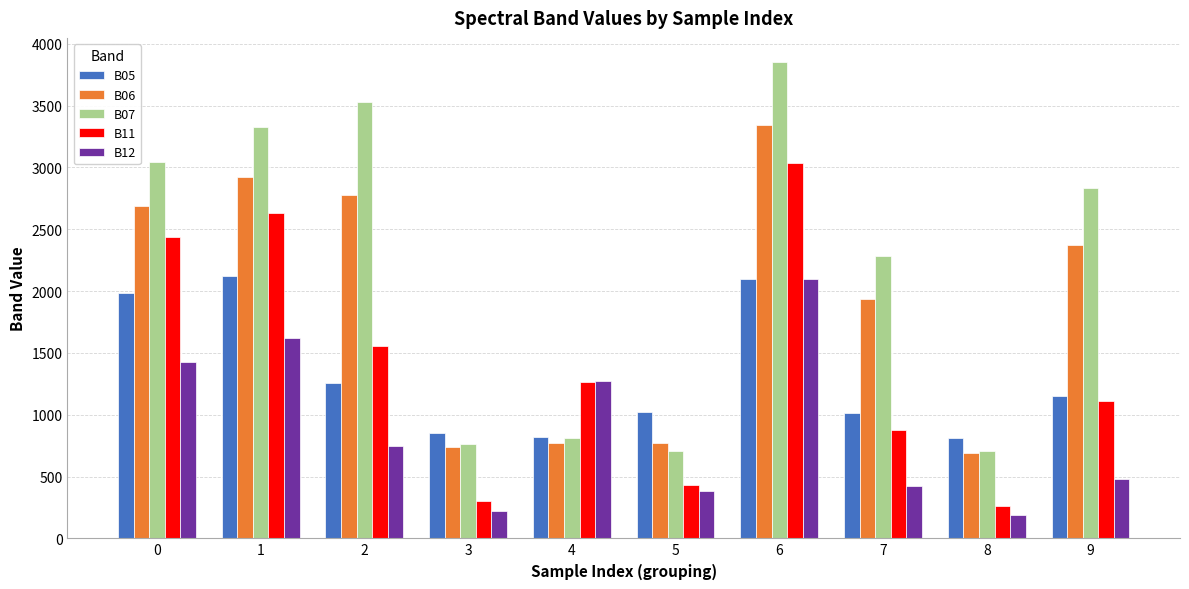

Rank the series at 9 from lowest to highest value.

B12, B11, B05, B06, B07